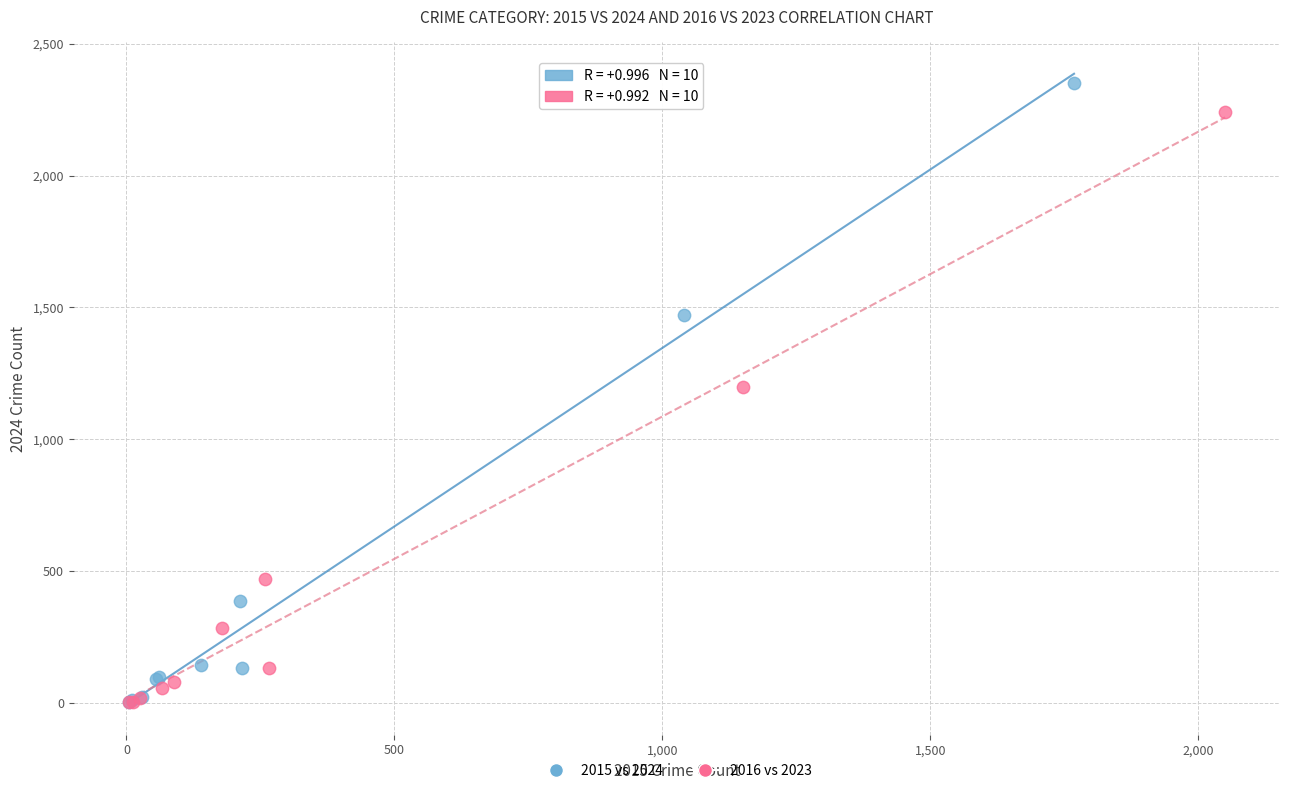

Which series contains the highest Y value?

2015 vs 2024